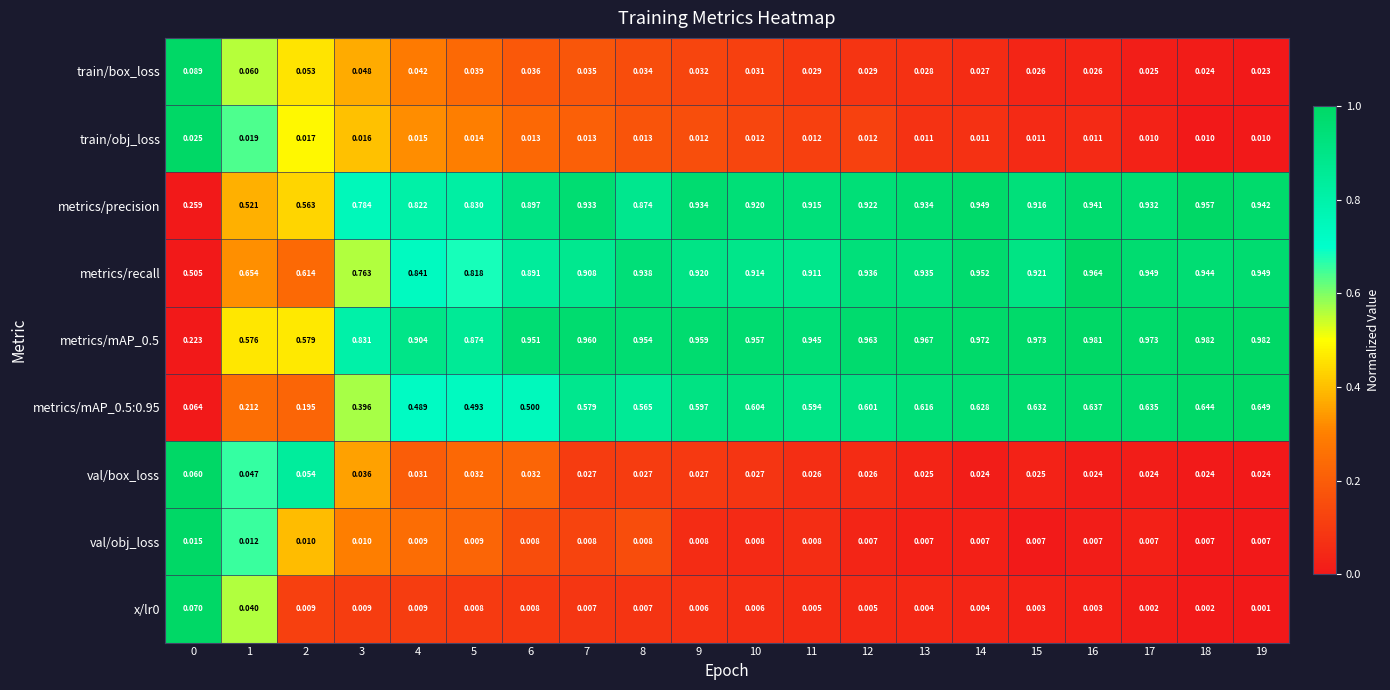

Is the value of metrics/mAP_0.5 at 12 greater than the value of x/lr0 at 7?

Yes